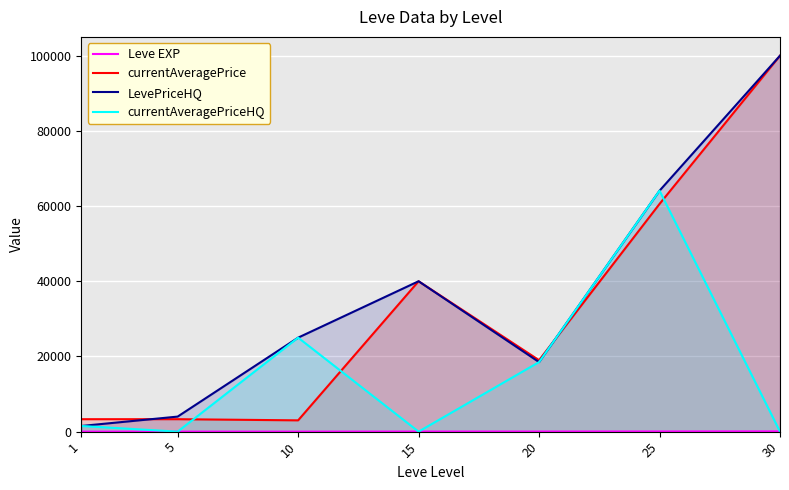

How many lines are shown in the chart?

4